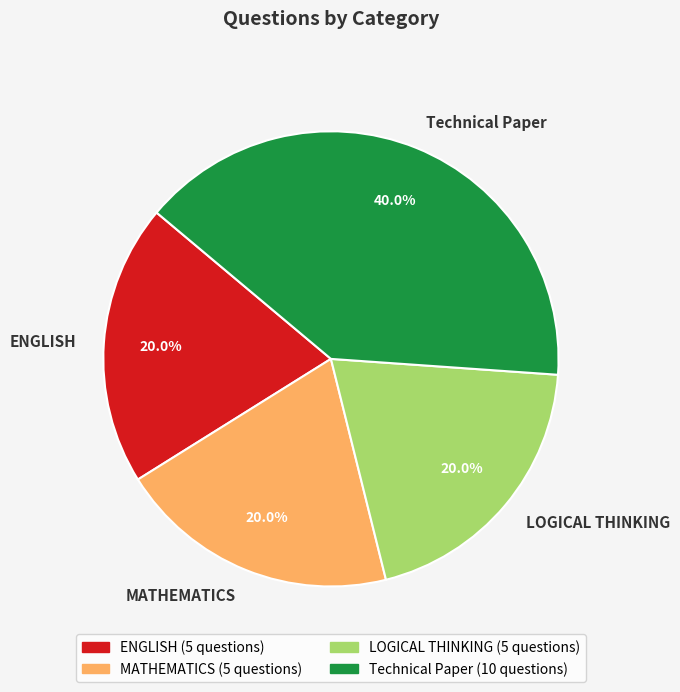

How much of the chart is everything except ENGLISH?

80.0%